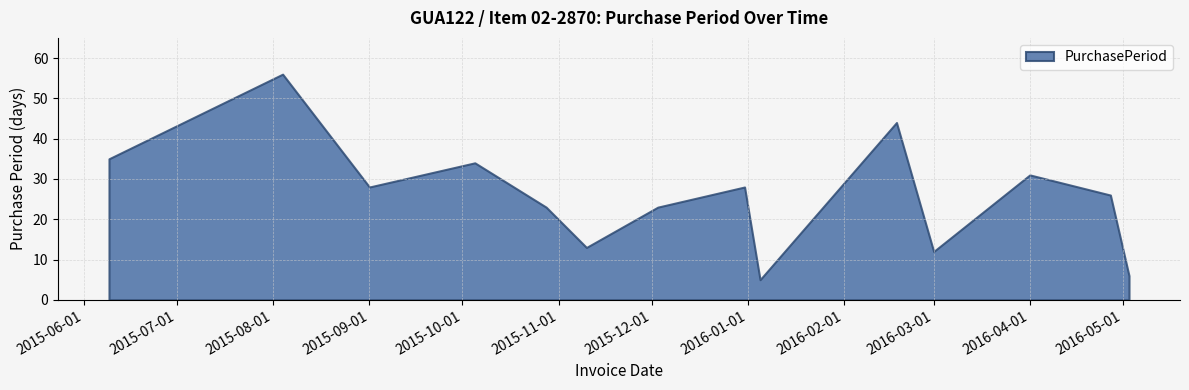

How many distinct data groups are displayed?

1